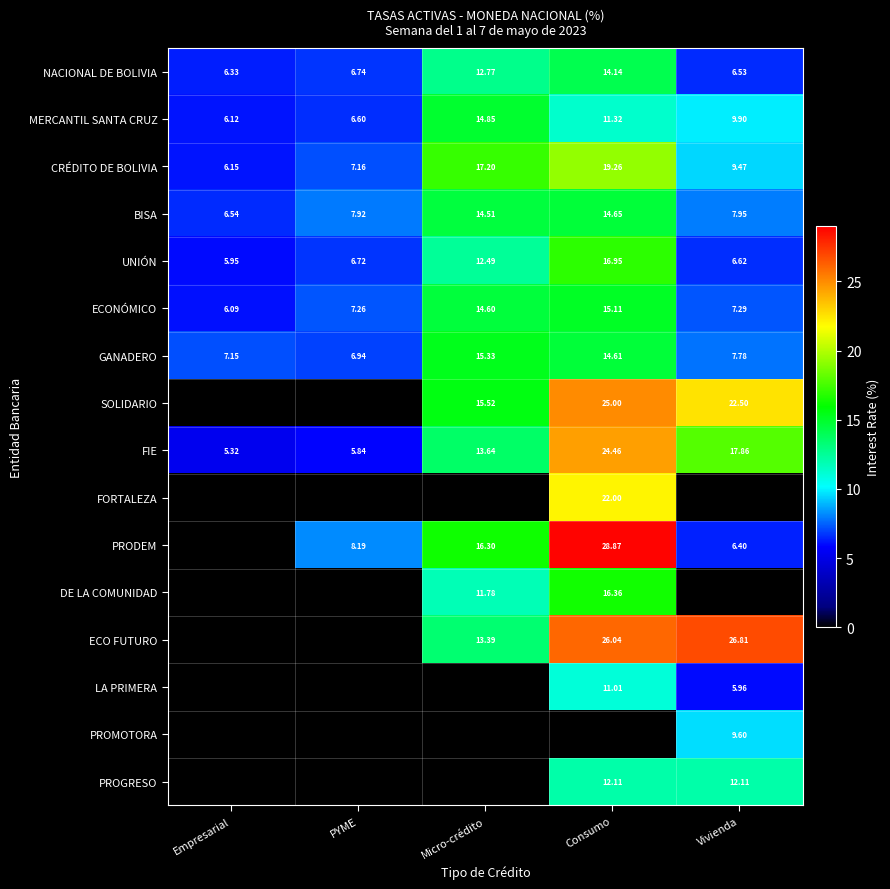

Is the value of ECO FUTURO at Micro-crédito greater than the value of BISA at Empresarial?

Yes